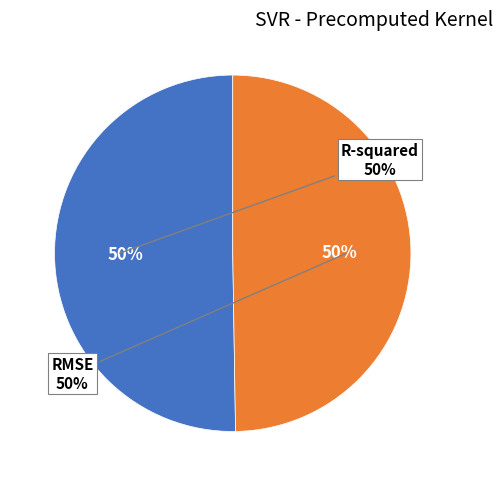

What percentage do RMSE and R-squared together represent?

100.0%